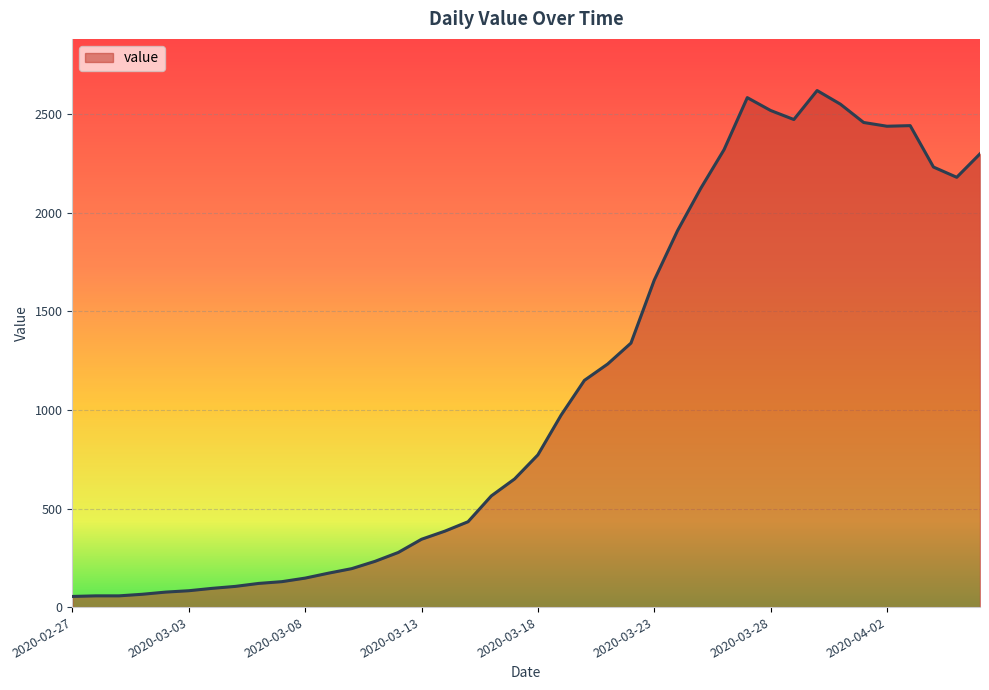

What is the greatest value displayed?

2620